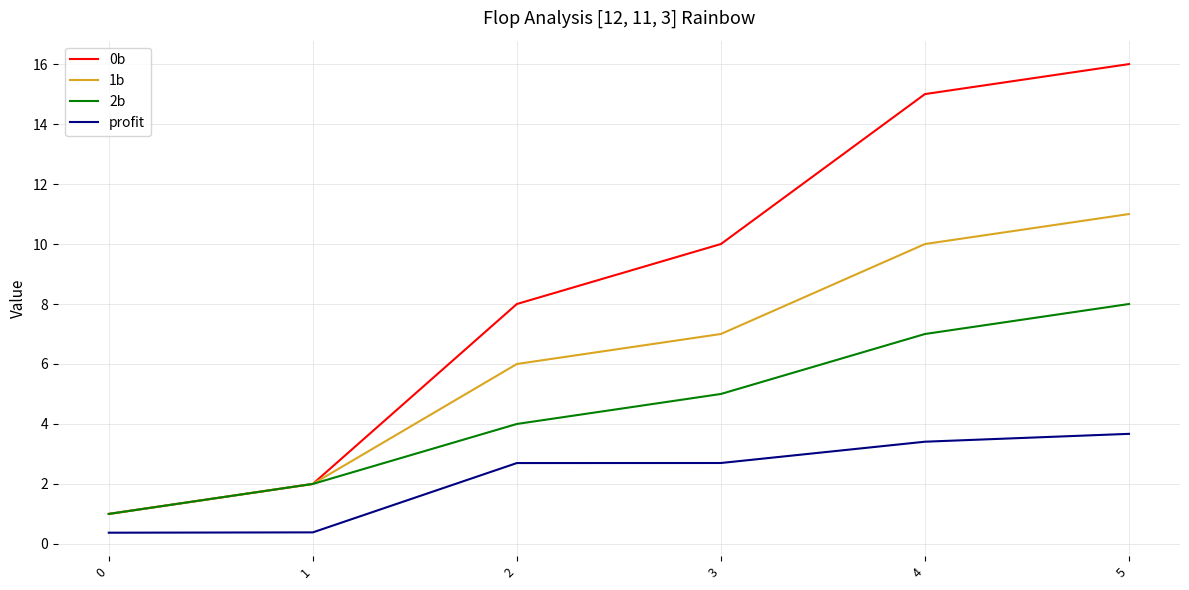

True or false: profit and 0b cross at least once.

False